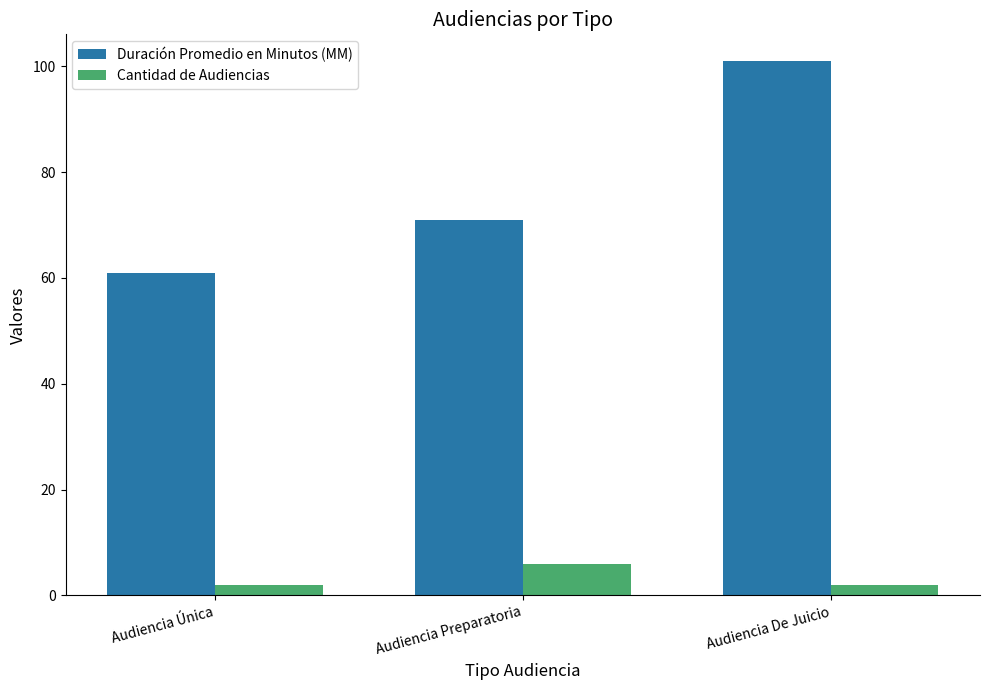

What is the value of the Cantidad de Audiencias bar at the 2nd from the left?

6